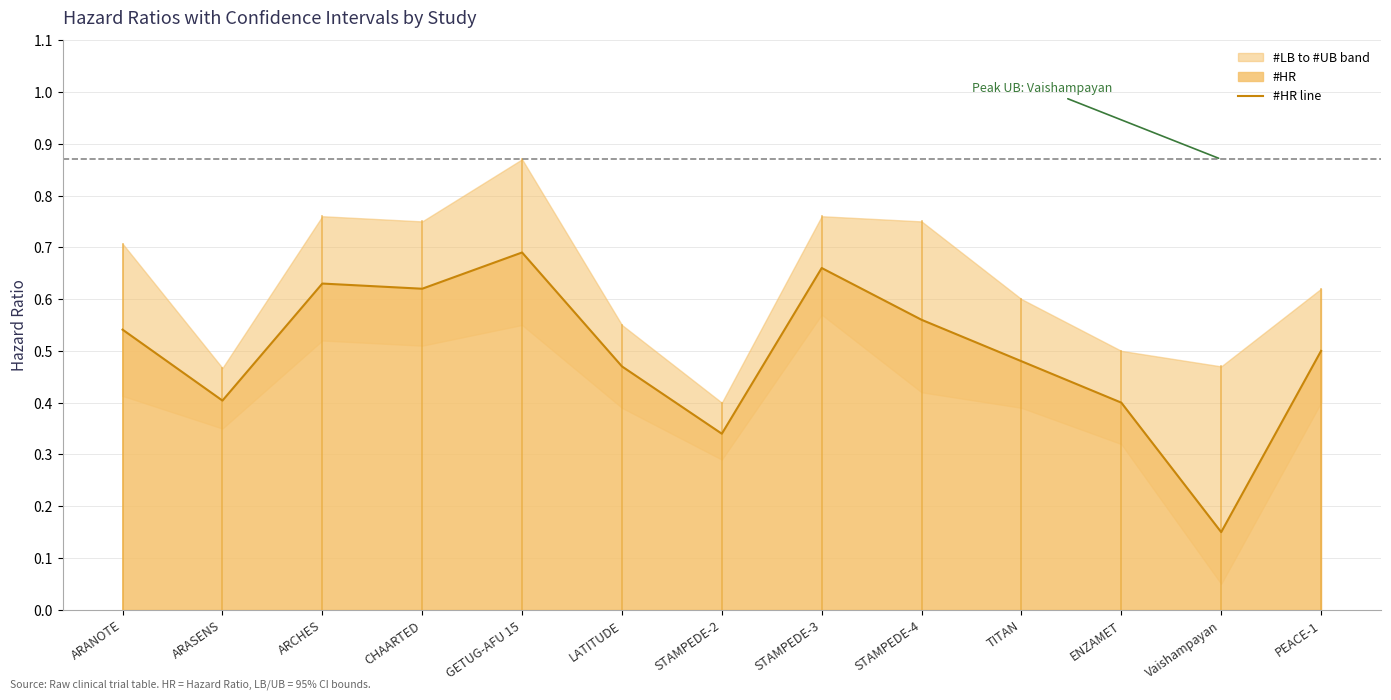

Reading right to left, list all the values displayed in this chart.

PEACE-1=0.5	Vaishampayan=0.1	ENZAMET=0.4	TITAN=0.5	STAMPEDE-4=0.6	STAMPEDE-3=0.7	STAMPEDE-2=0.3	LATITUDE=0.5	GETUG-AFU 15=0.7	CHAARTED=0.6	ARCHES=0.6	ARASENS=0.4	ARANOTE=0.5